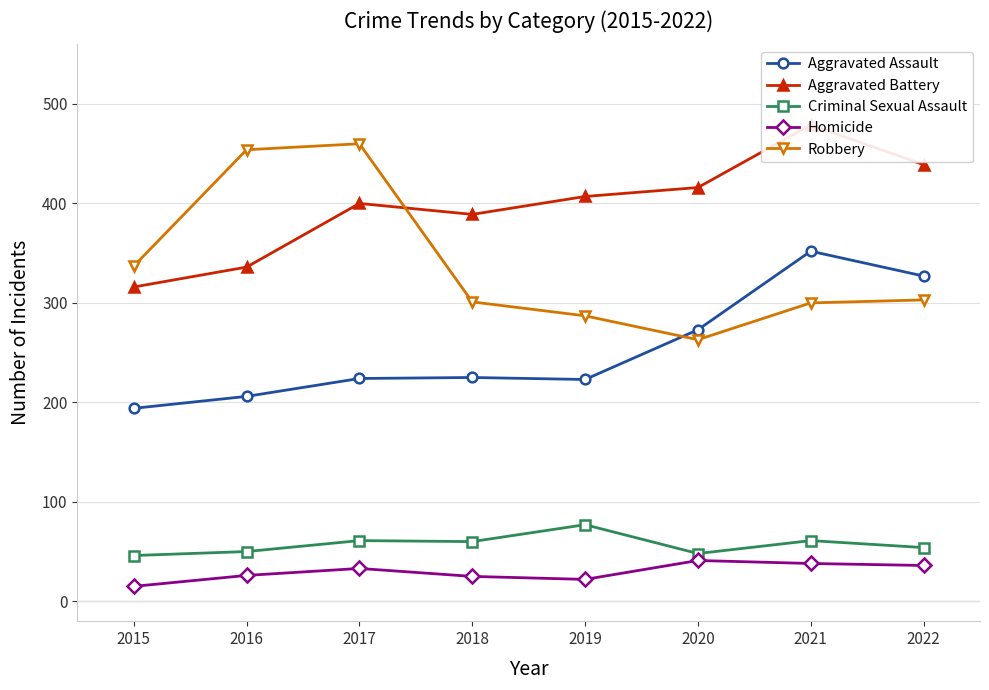

The value of Homicide at 2022 is 50. True or false?

False